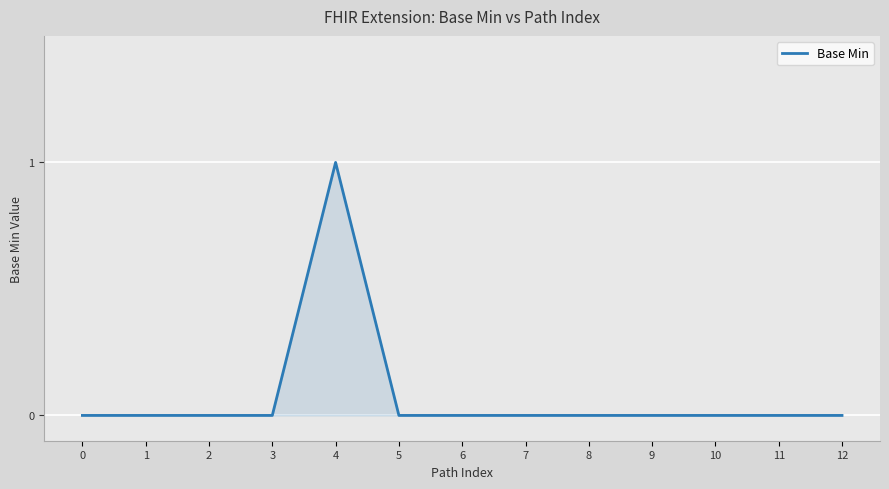

How many lines are shown in the chart?

1